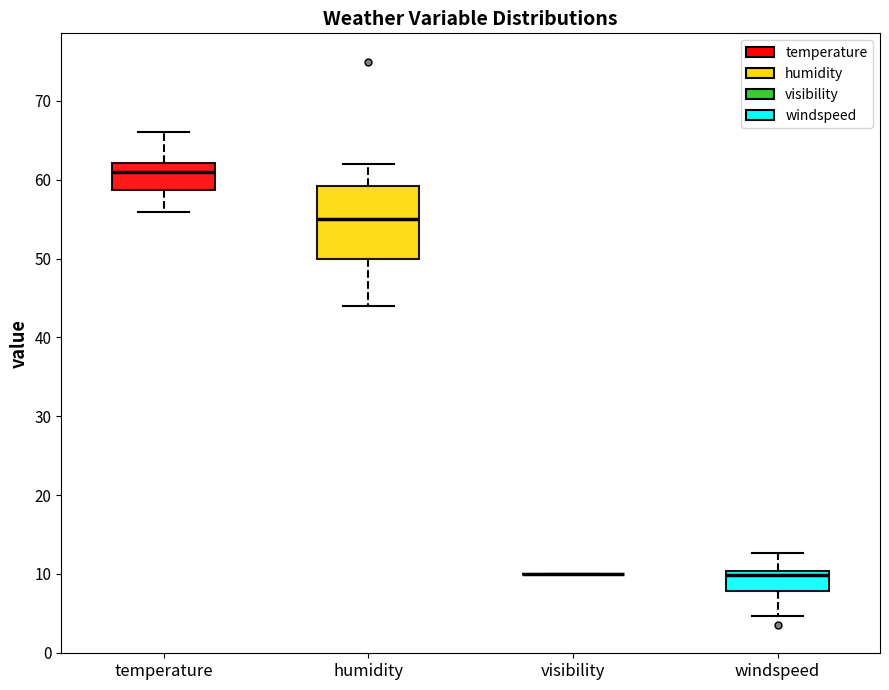

Where does the median line of the box for temperature sit on the y-axis? The values are not printed on the chart, so give them approximately, as read against the axis.

61